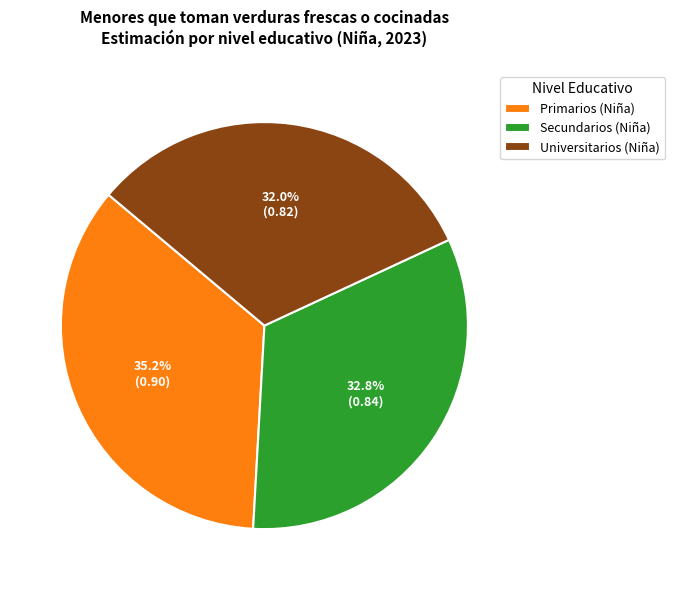

To the nearest percent, what is the difference between the Universitarios (Niña) and Secundarios (Niña) slice percentages?

1%